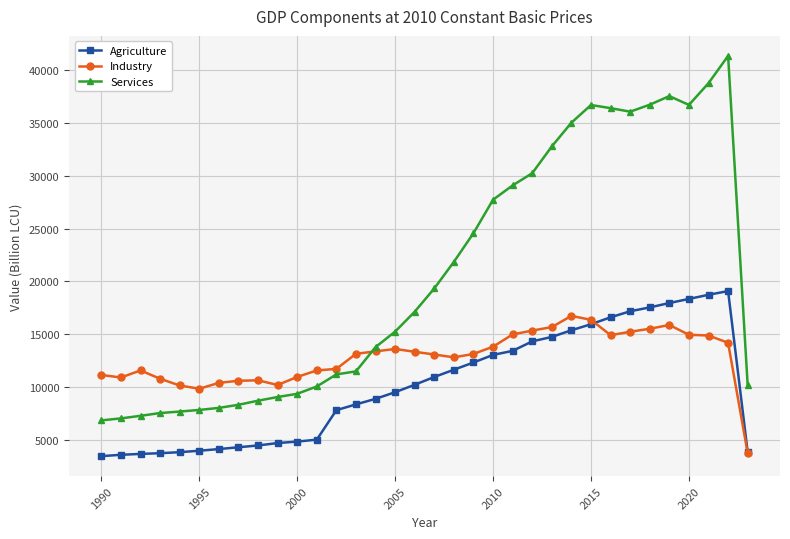

List the series in order of their peak value, lowest first.

Industry, Agriculture, Services